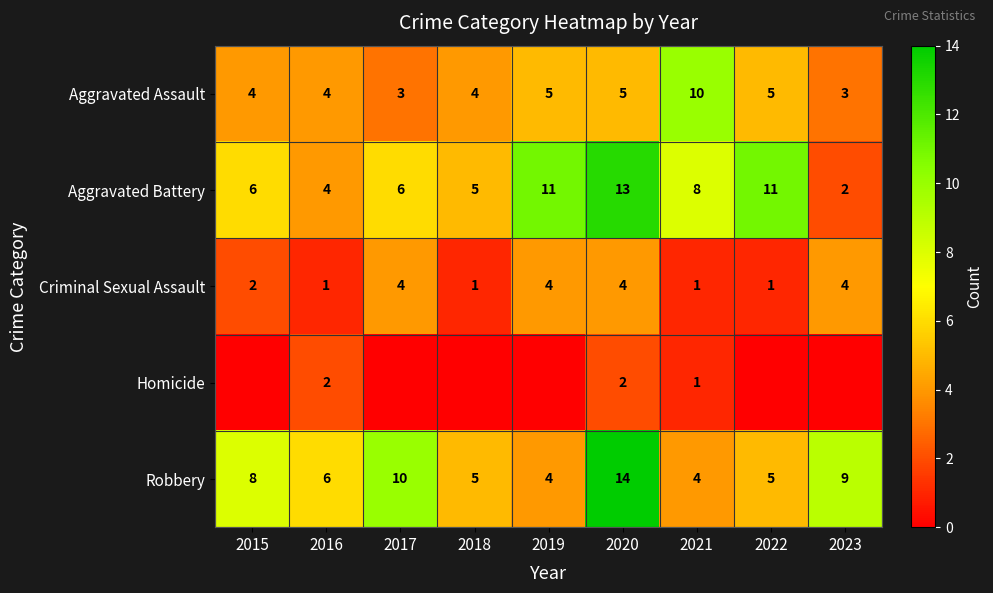

How many data points in Aggravated Assault are less than 4?

2